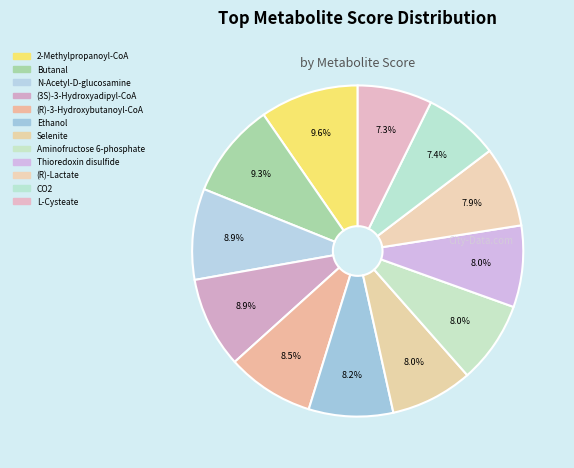

What percentage is the (3S)-3-Hydroxyadipyl-CoA slice, to the nearest percent?

9%